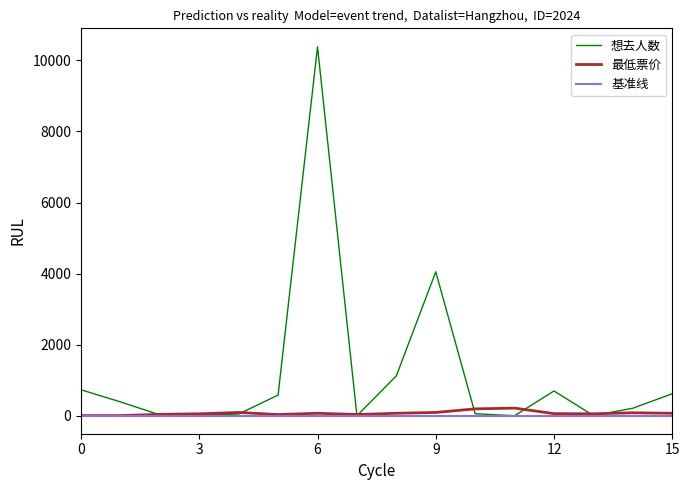

Which series has the largest total across all categories?

想去人数